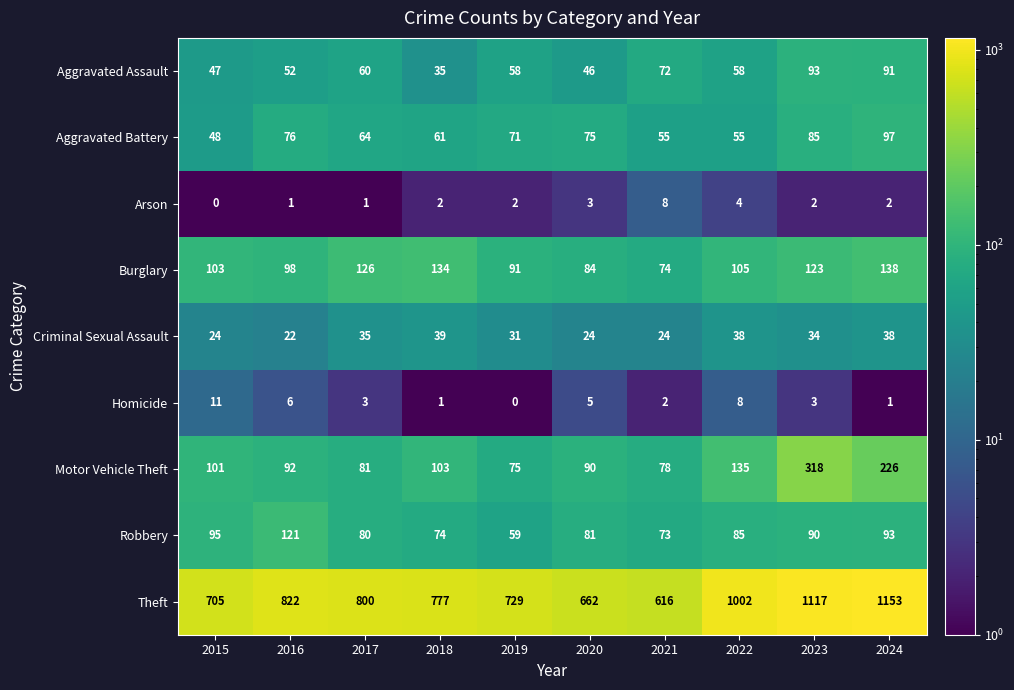

Where does the Robbery series first go above 85?

2015